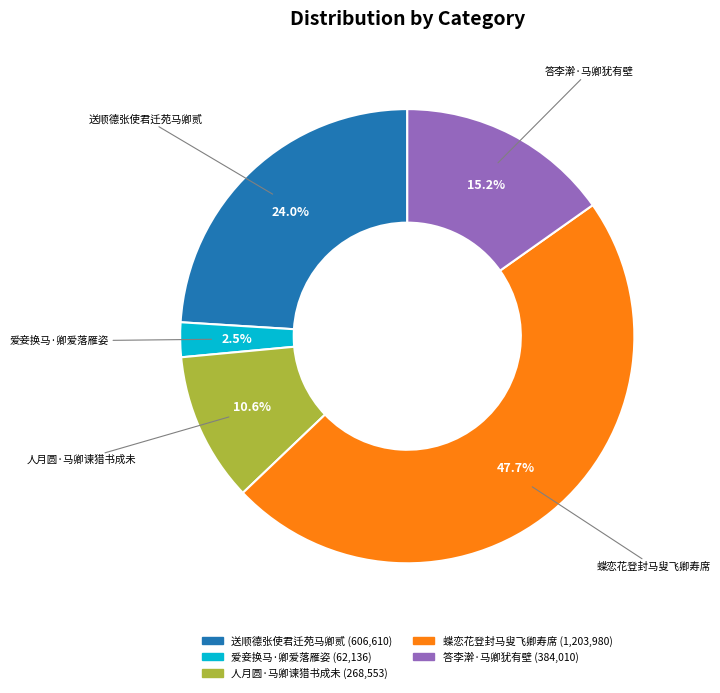

To the nearest percent, what is the difference between the largest and smallest slice percentages?

45%